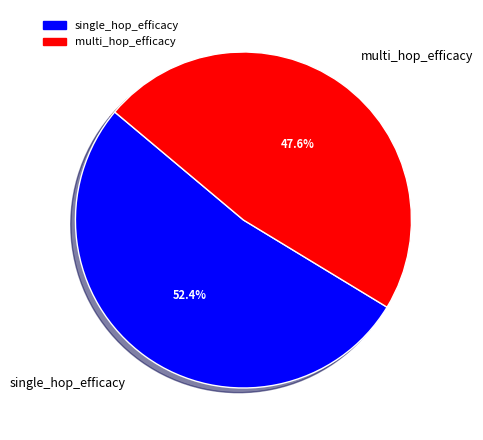

To the nearest percent, what portion does multi_hop_efficacy represent?

48%